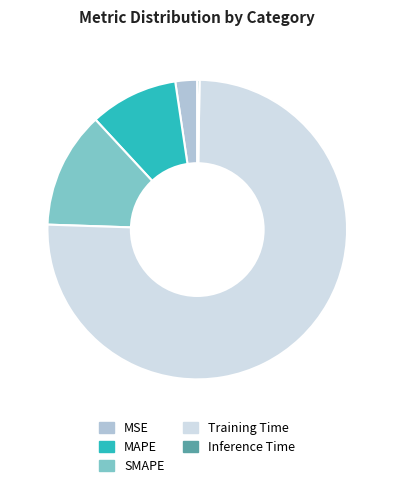

Is it true that MAPE is 17% of the pie?

False